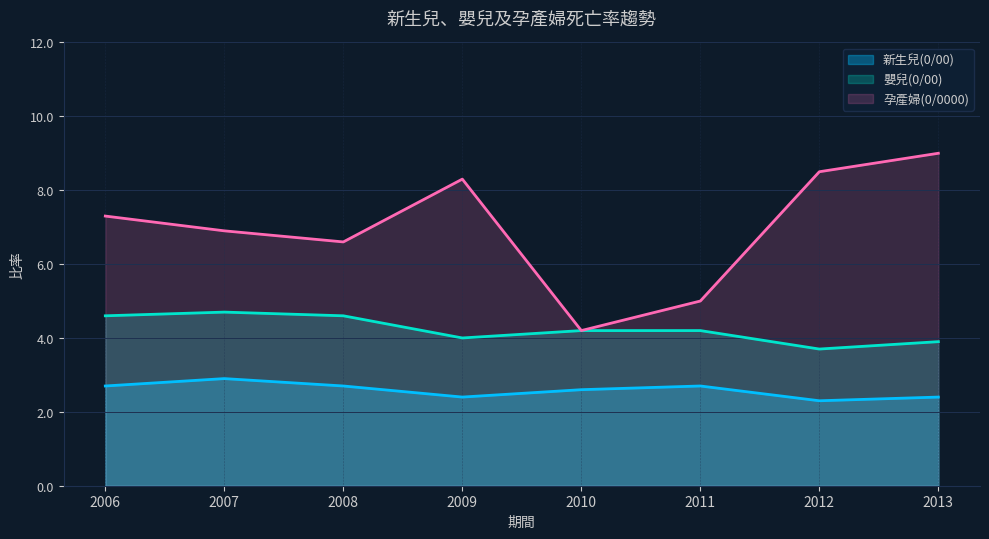

In 新生兒(0/00), how many points are lower than both neighbors (excluding endpoints)?

2